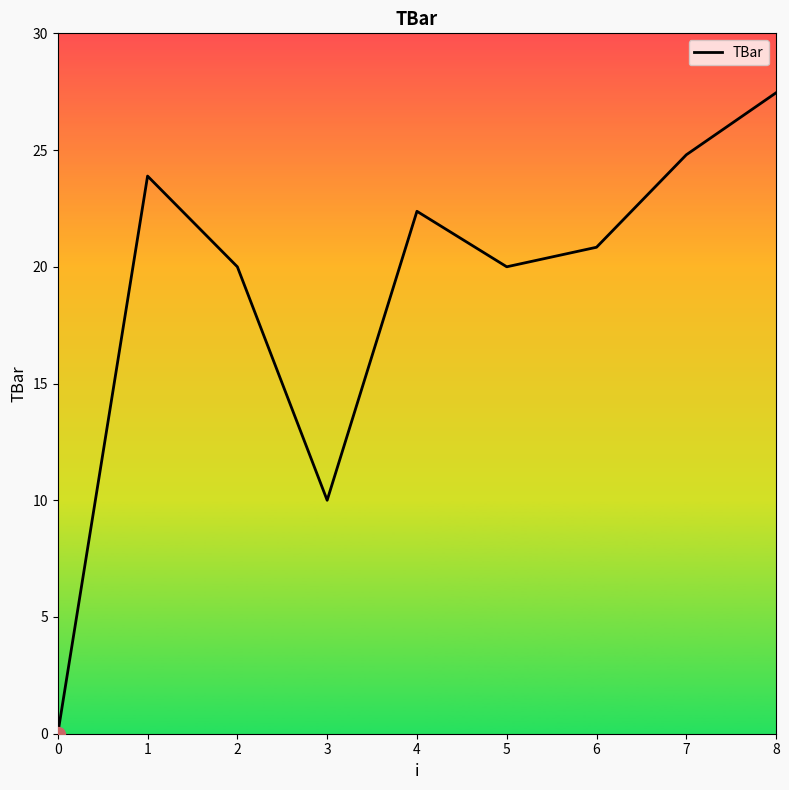

Reading right to left, transcribe all the data shown in this chart.

27.5	24.8	20.8	20.0	22.4	10.0	20.0	23.9	0.0